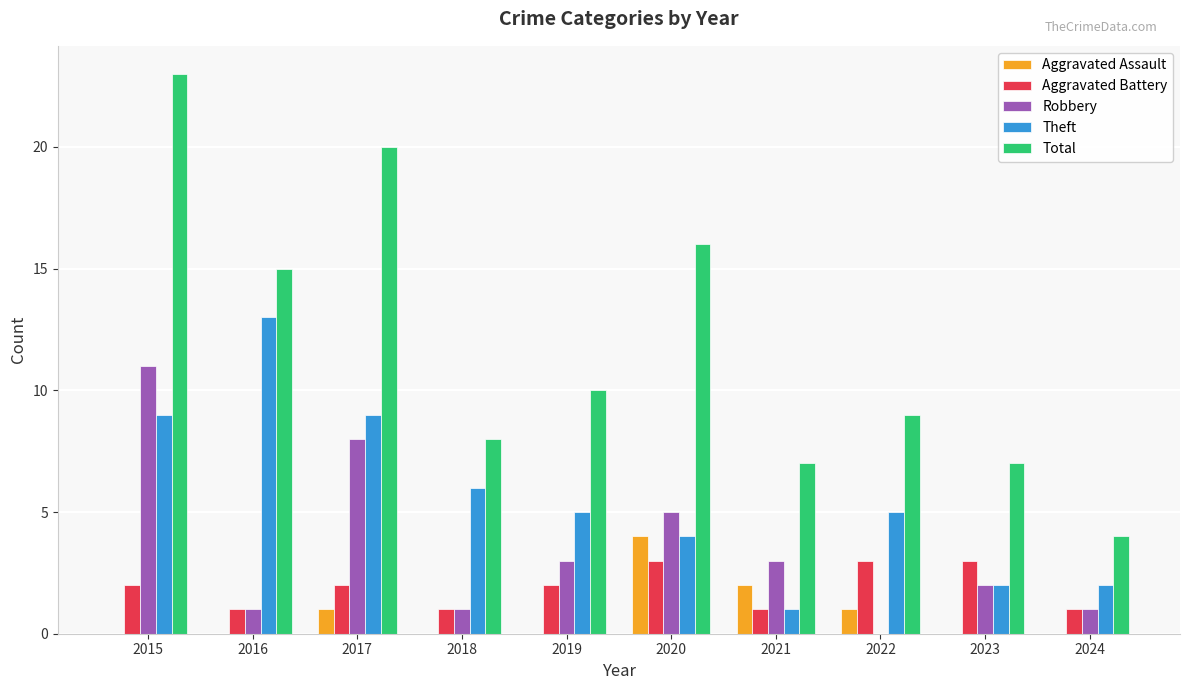

What is the sum of all Aggravated Assault values?

8